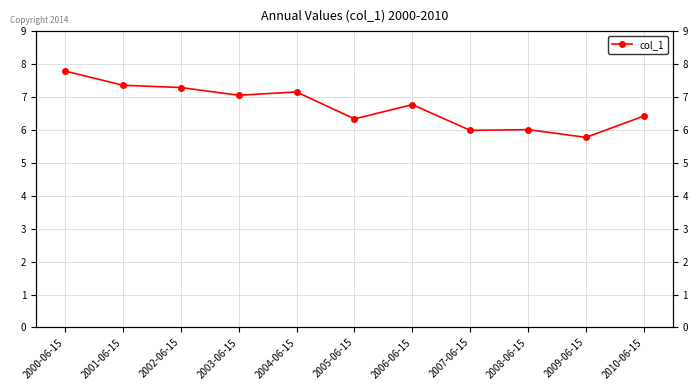

What position from the right is 2004-06-15?

7